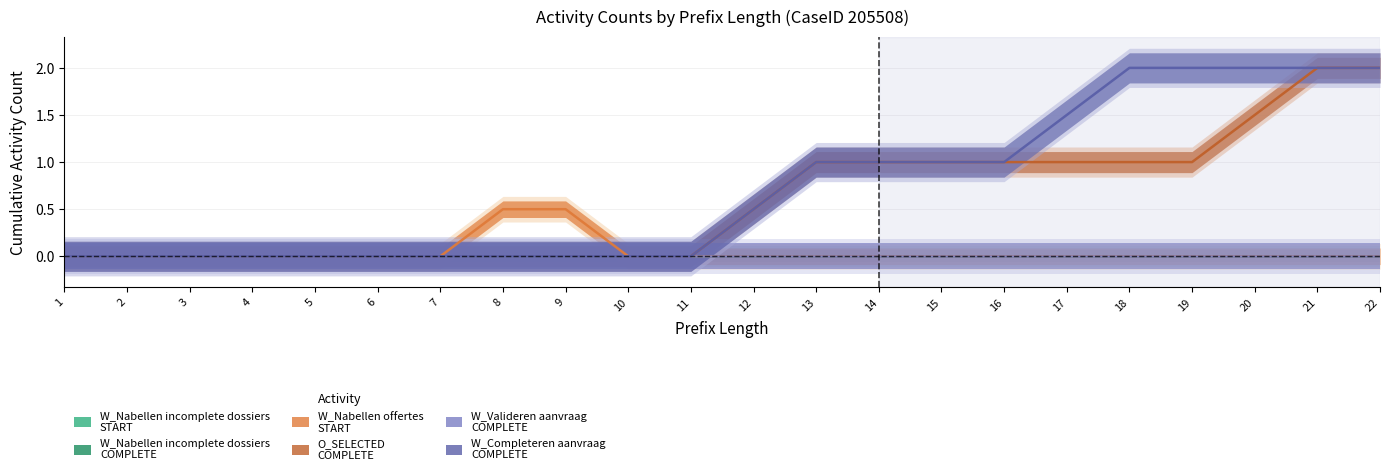

Which has a higher value, 13 or 20?

13